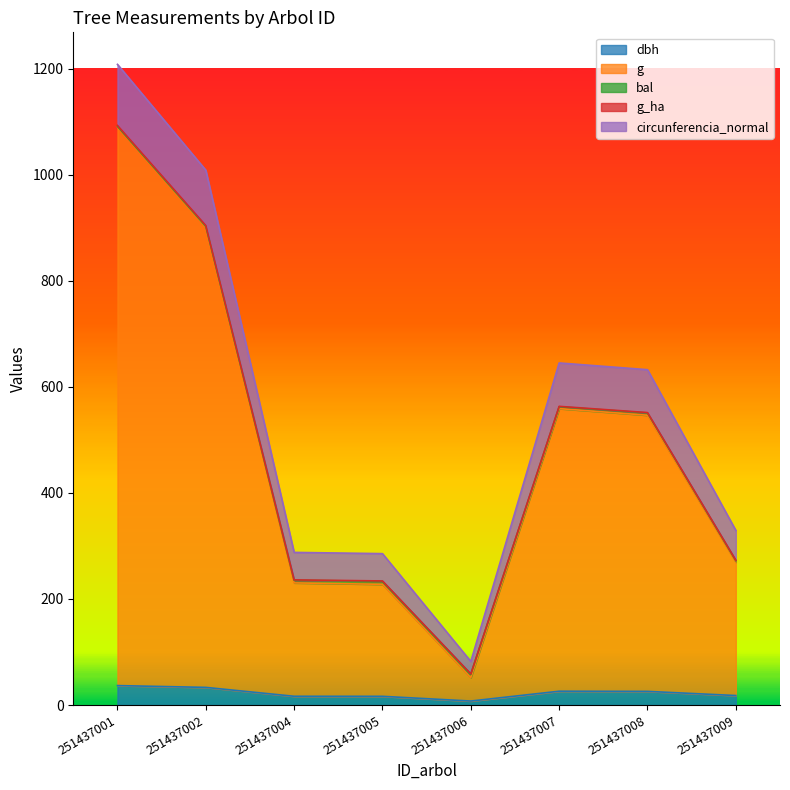

Which label corresponds to the largest value in the chart?

251437001